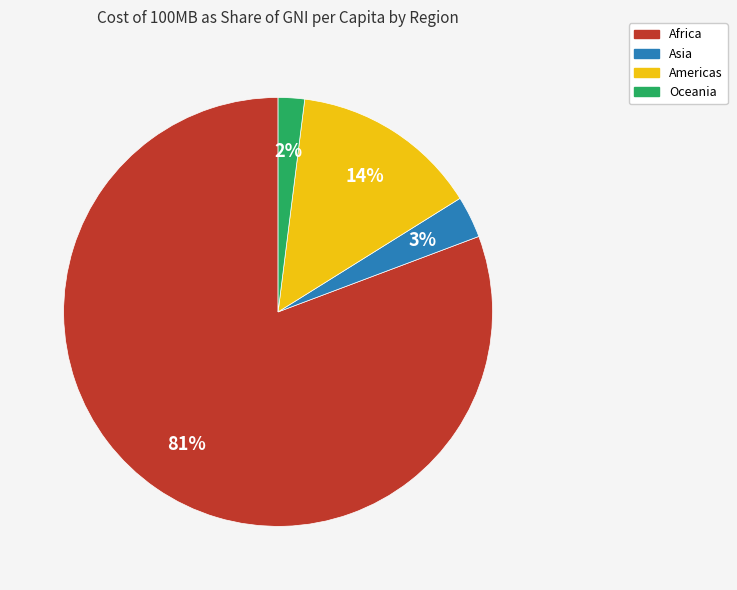

Combined, do Africa and Americas account for over 50%?

Yes